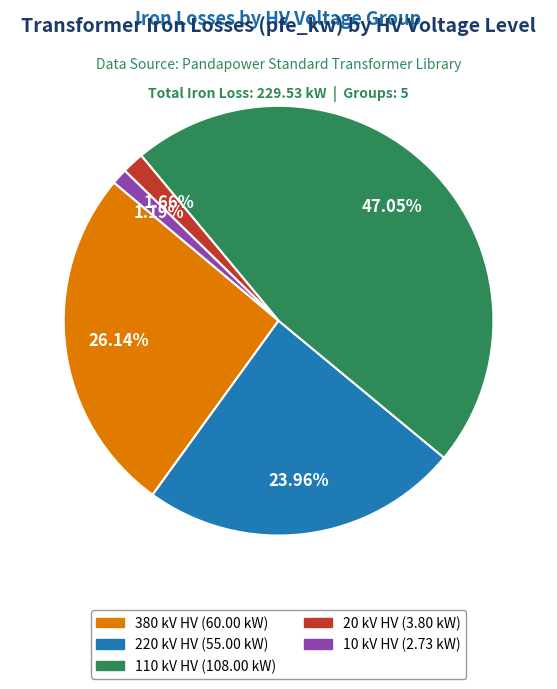

Does any single category account for the majority?

No